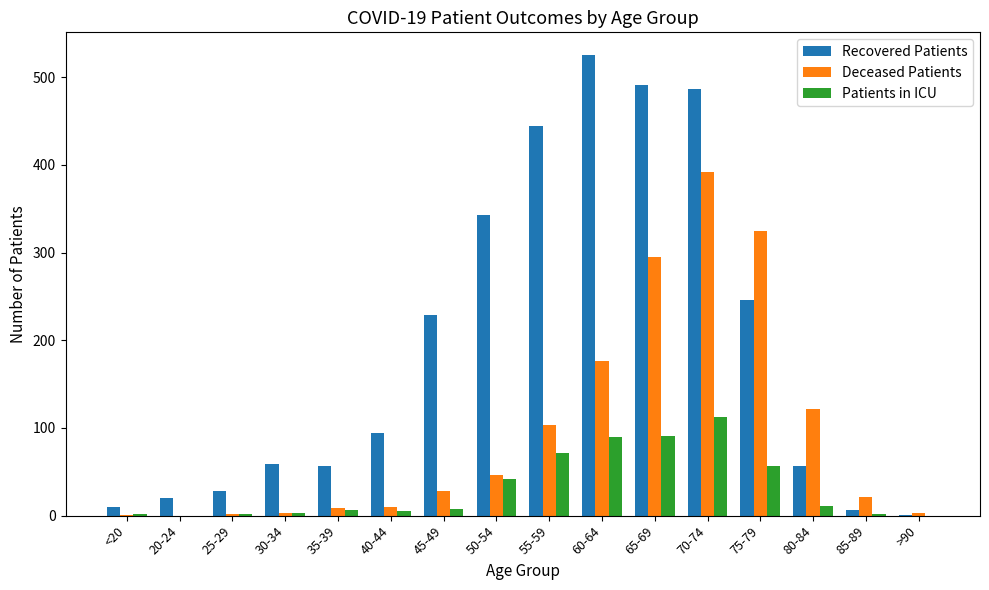

The Recovered Patients series shows 525 at 60-64. True or false?

True